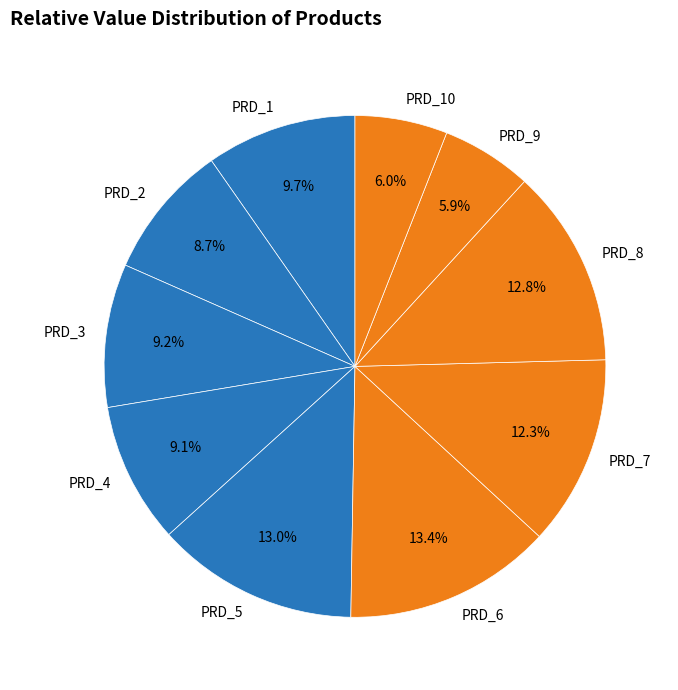

Is there a majority slice in this chart?

No